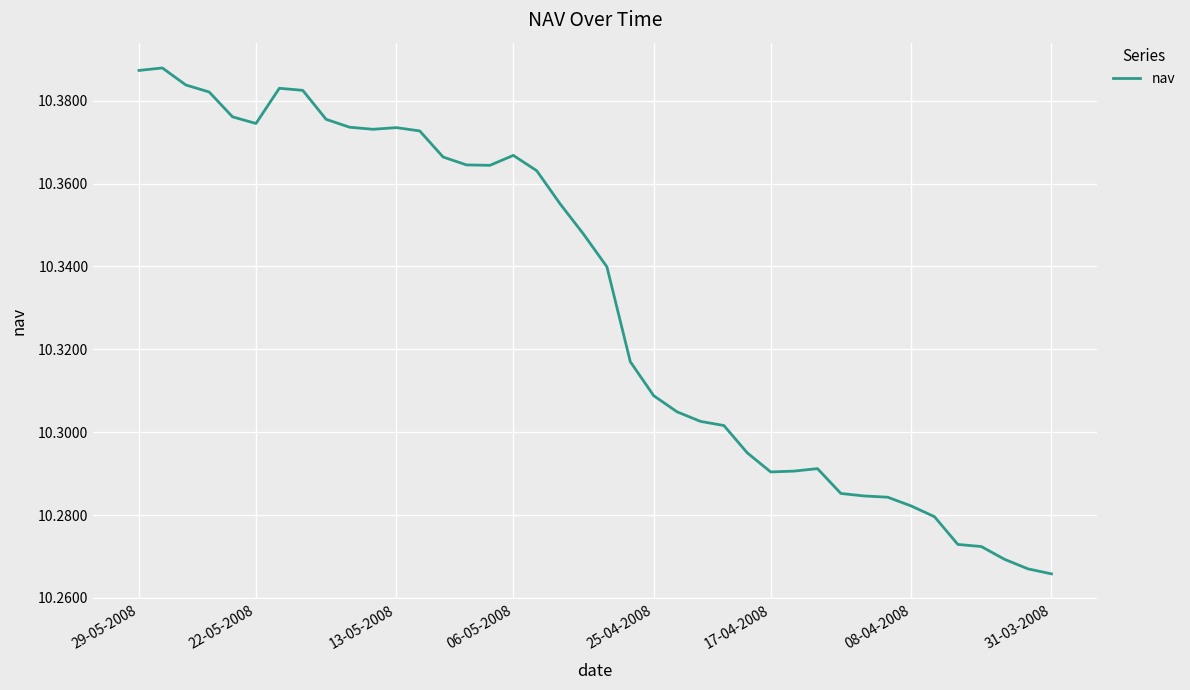

Count the values in the range 10 to 11.

40